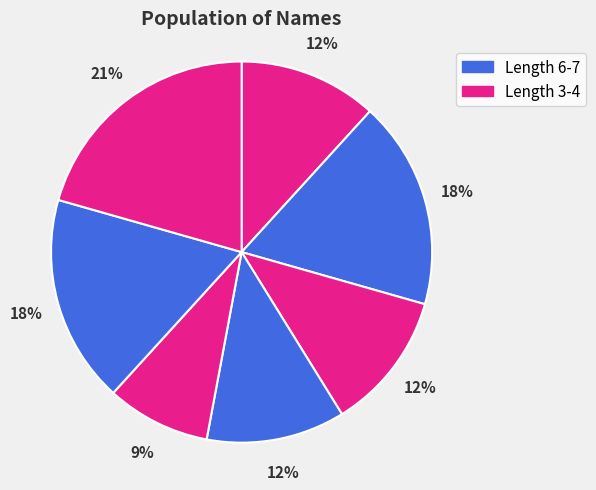

Count the number of slices in the pie.

7